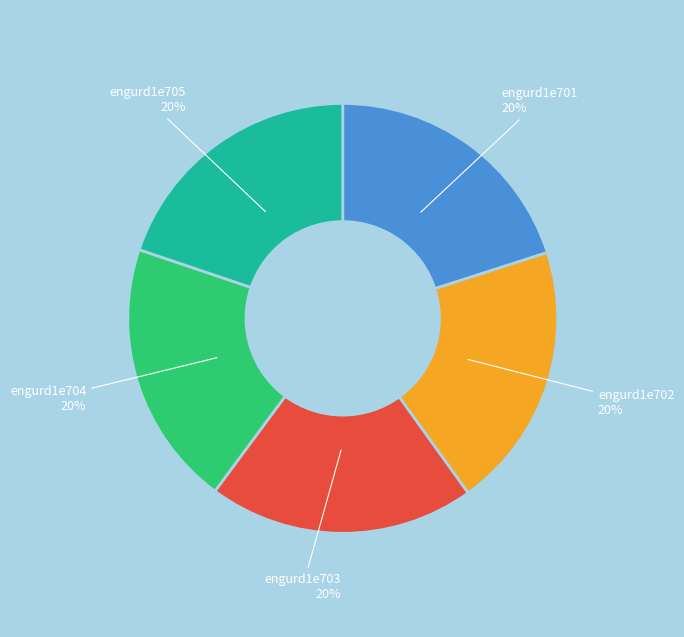

Is there any slice that represents more than half of the pie?

No